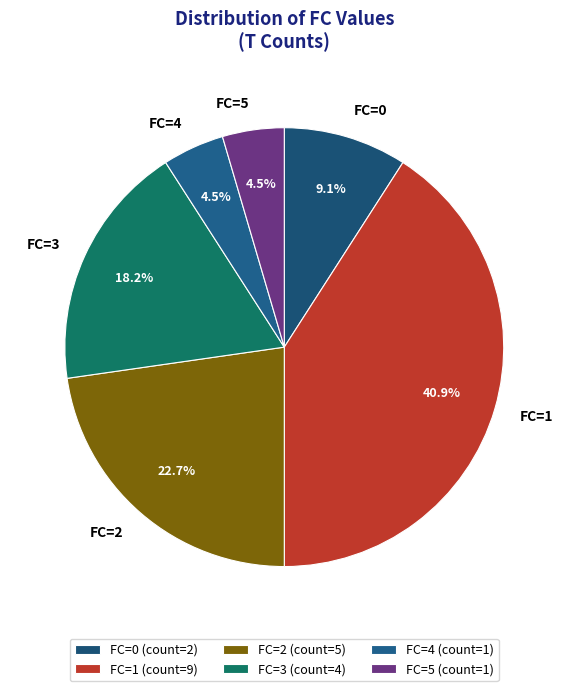

Is there any slice that represents more than half of the pie?

No